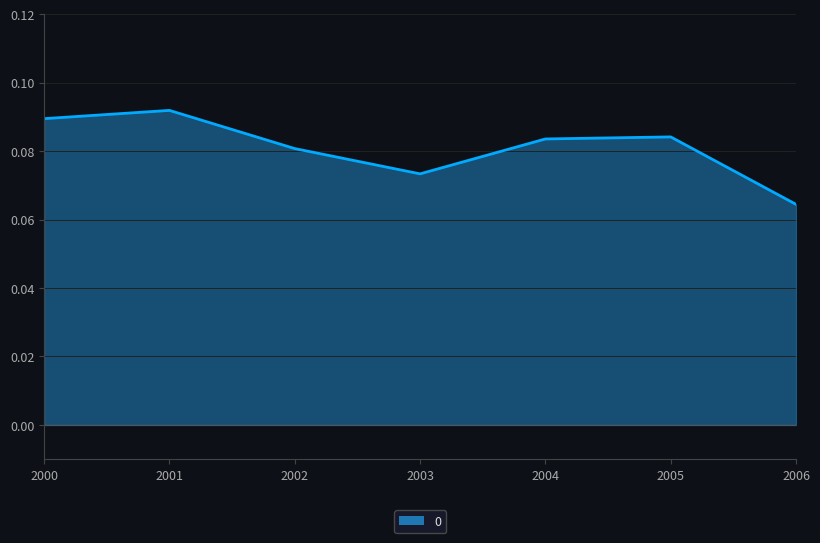

How many interior local valleys (lower than both neighbors) does the data have?

1